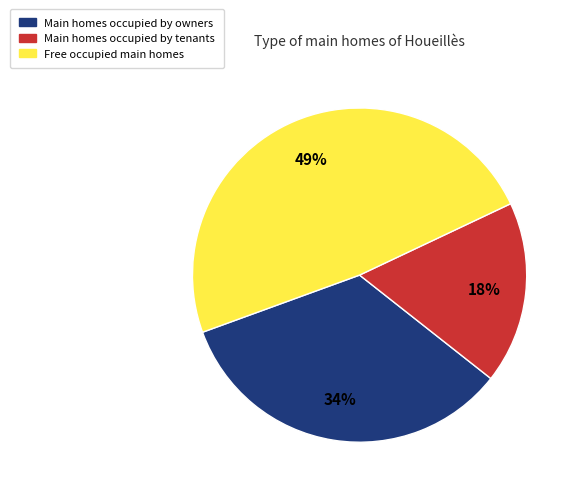

Is there a majority slice in this chart?

No